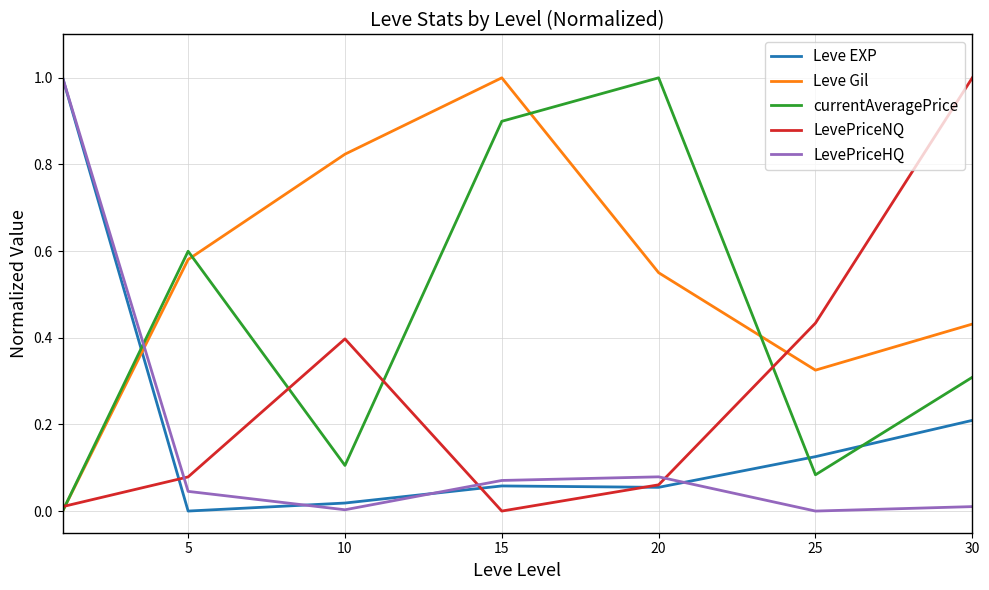

Which series has the largest total across all categories?

Leve Gil